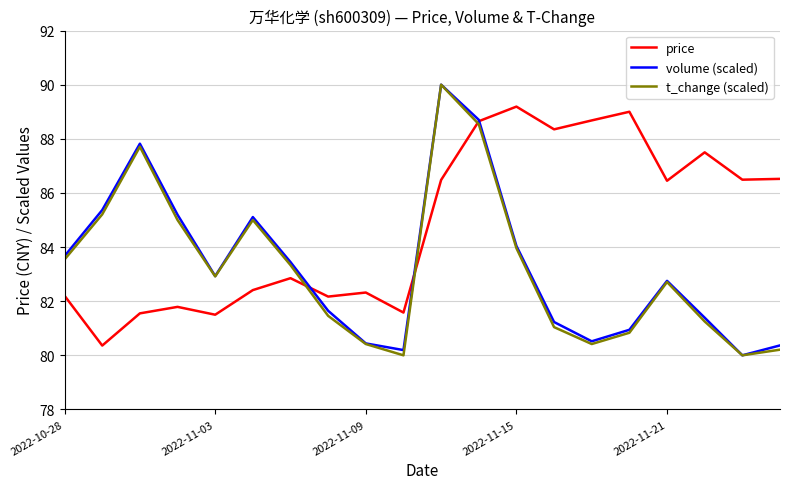

What is the highest value of the t_change (scaled) series?

90.0